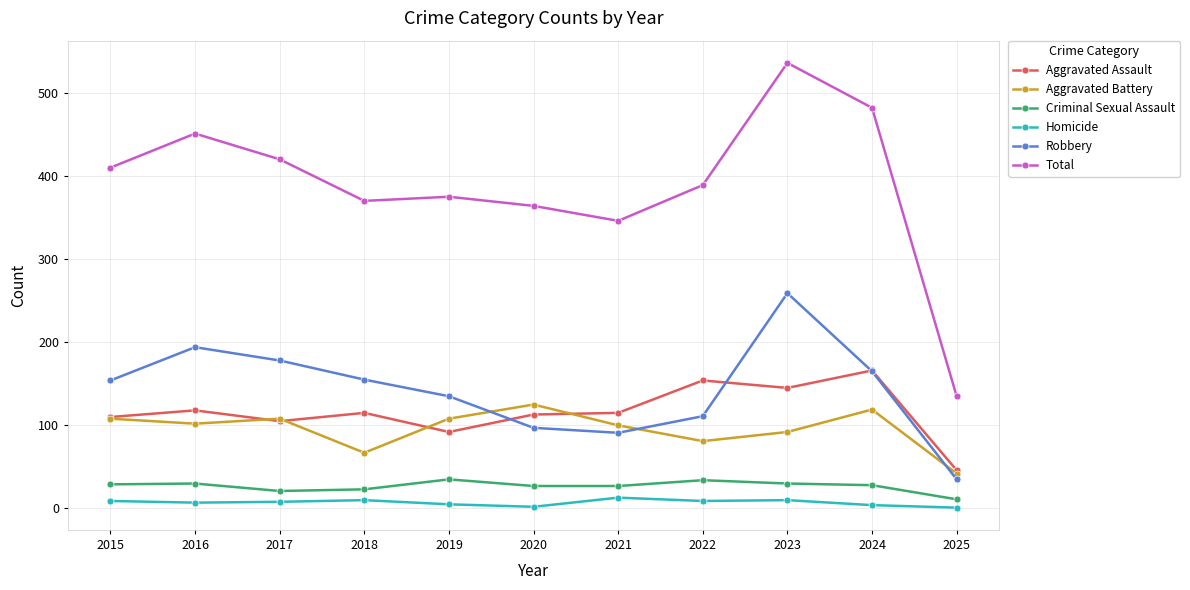

What are all the series names shown in the legend?

Aggravated Assault, Aggravated Battery, Criminal Sexual Assault, Homicide, Robbery, Total